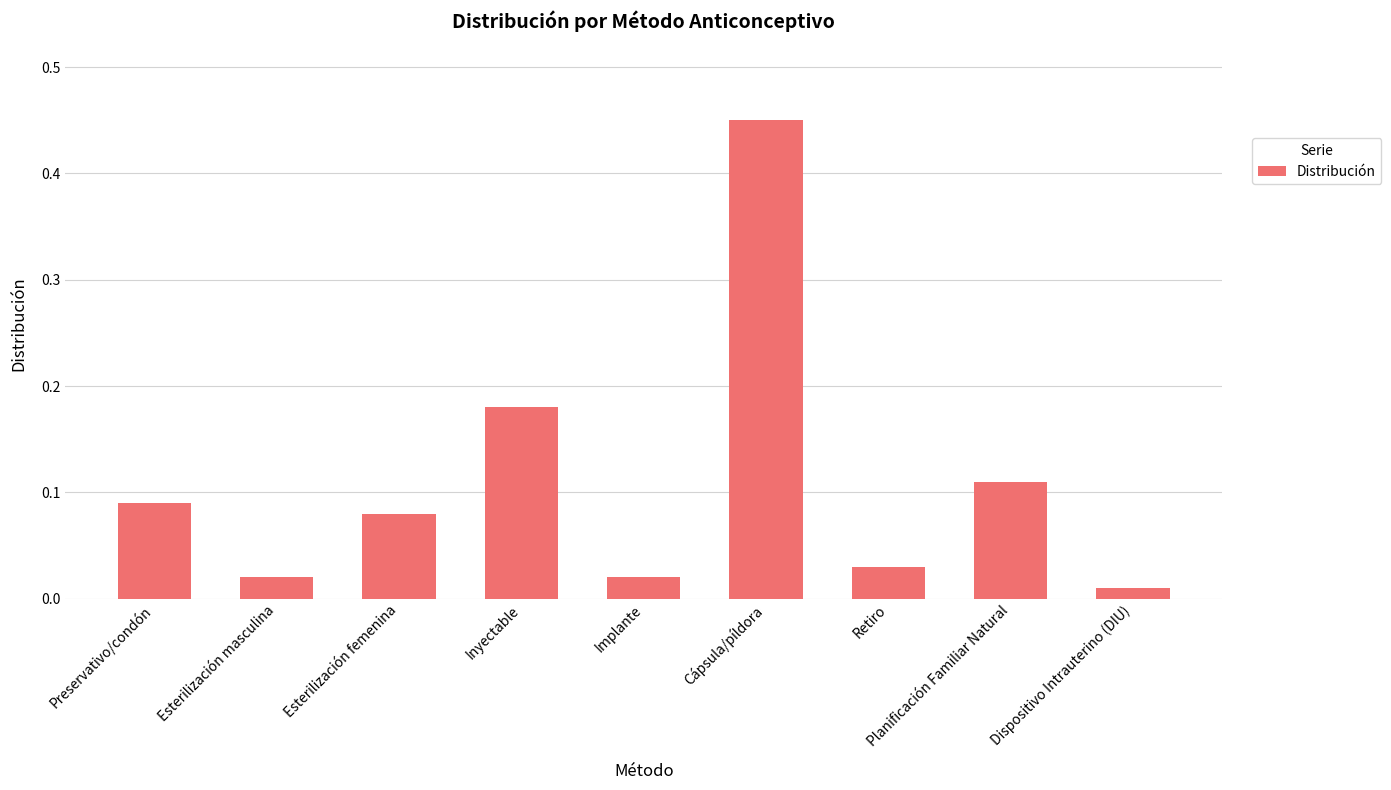

What is the label of the 8th bar from the left?

Planificación Familiar Natural